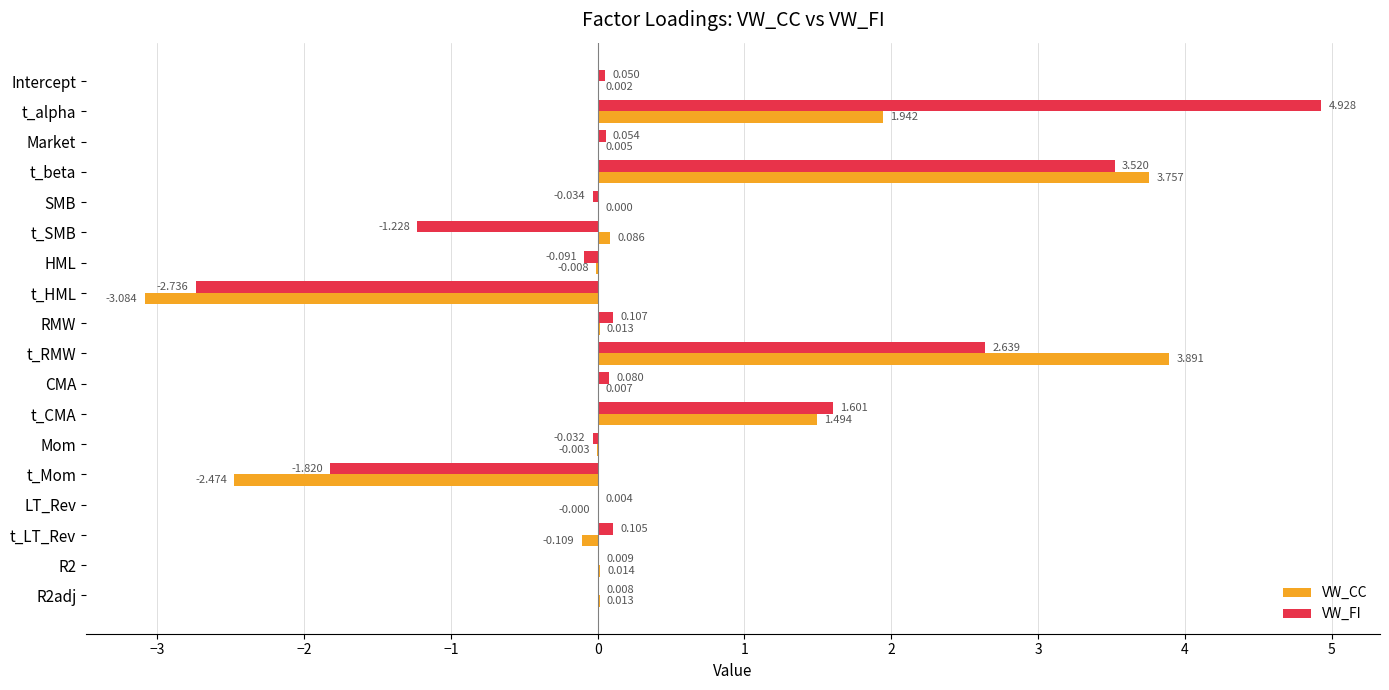

At which label is VW_FI closest to 1?

t_CMA